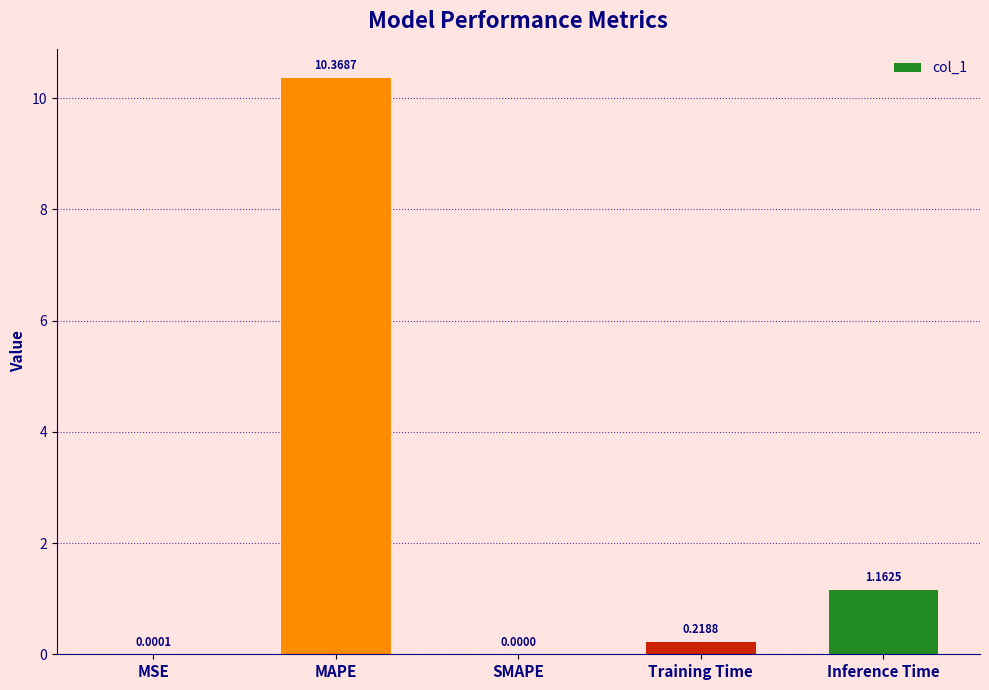

Which has a higher value, Inference Time or SMAPE?

Inference Time